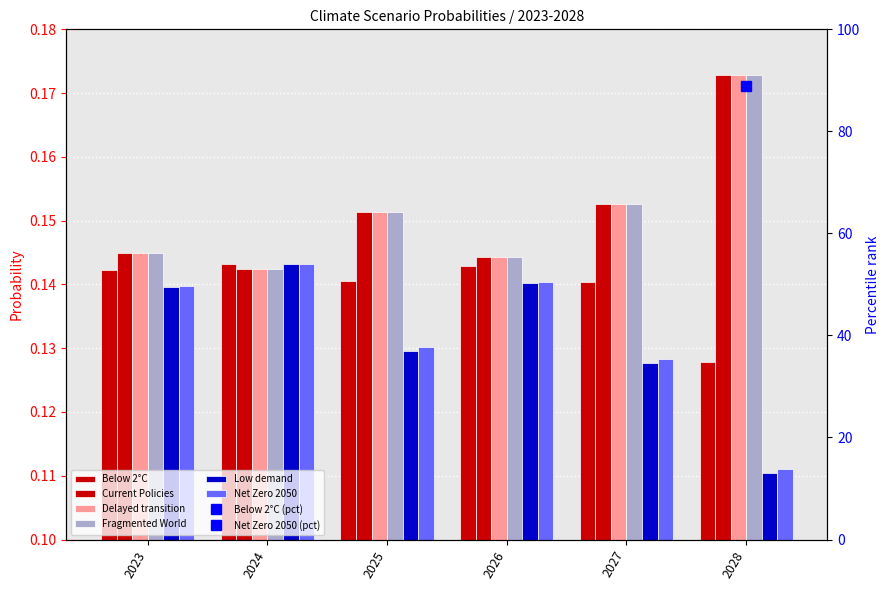

What is the average value of the Delayed transition series?

0.2